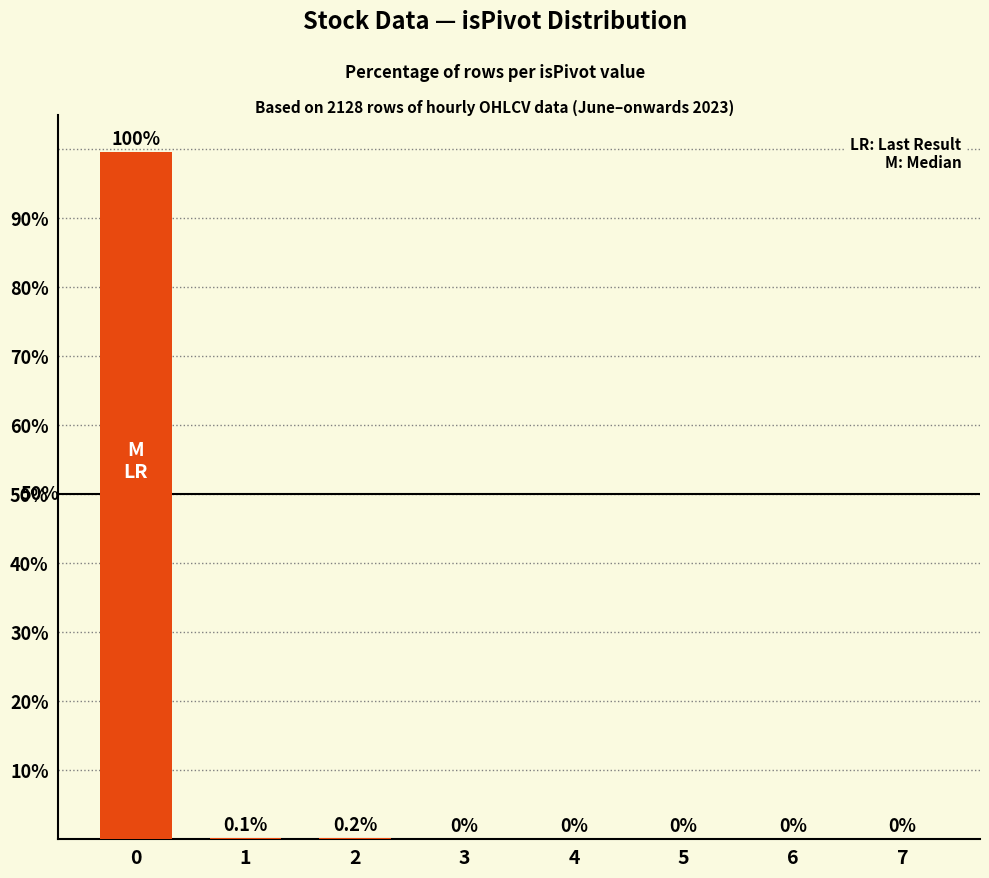

True or false: the data shows 0.2 at 2.

True